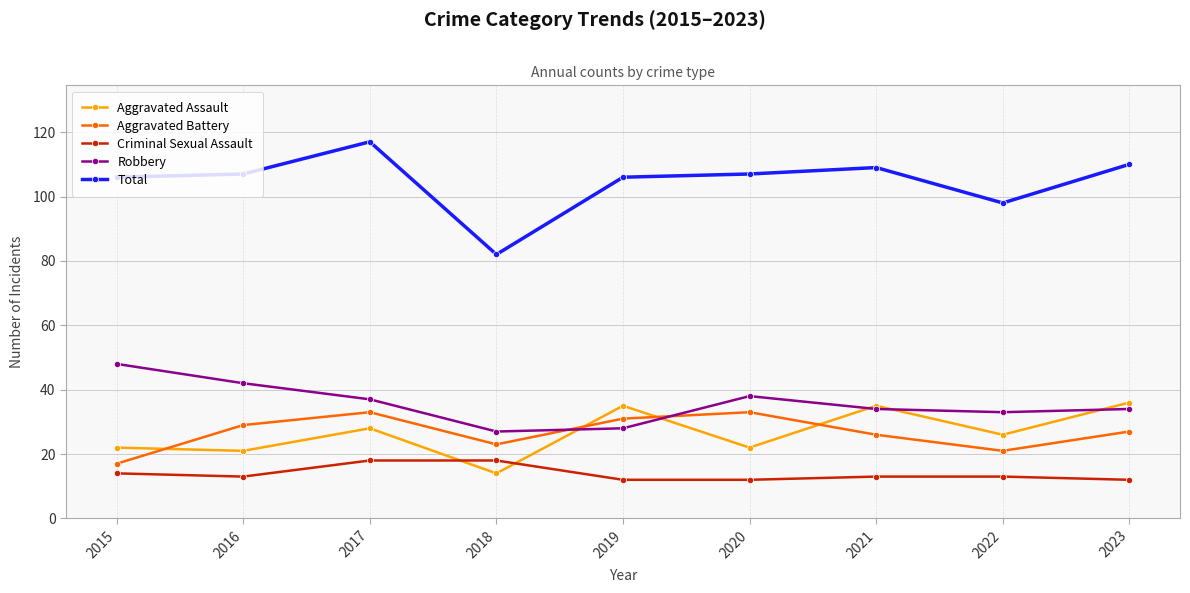

What are all the series names shown in the legend?

Aggravated Assault, Aggravated Battery, Criminal Sexual Assault, Robbery, Total